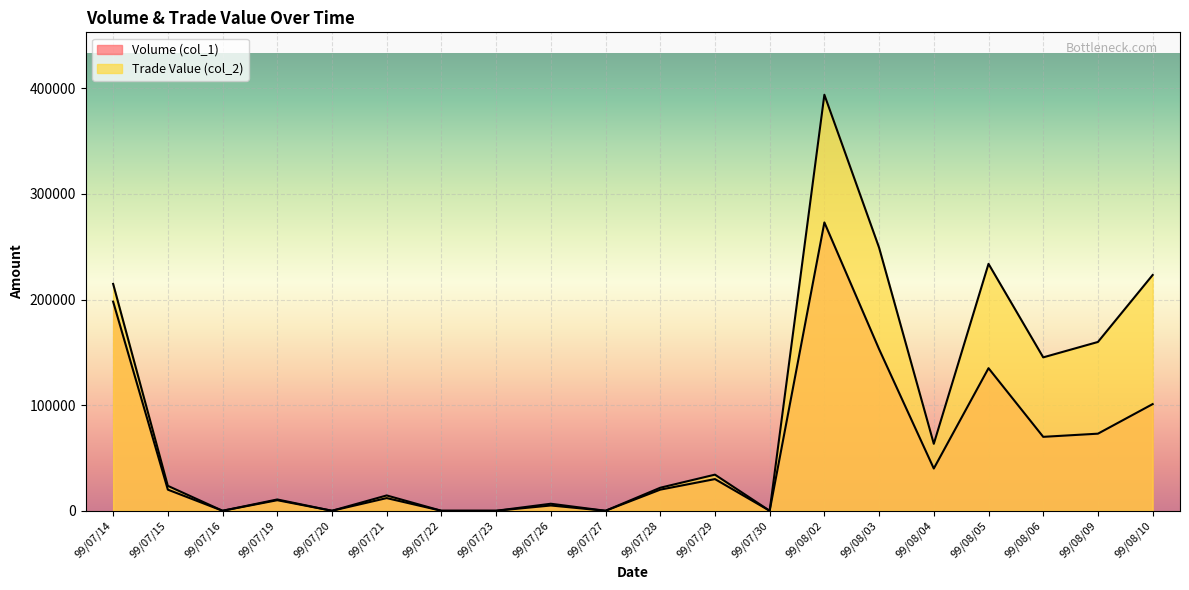

What is the spread (max minus min) of values at 99/08/10?

122240